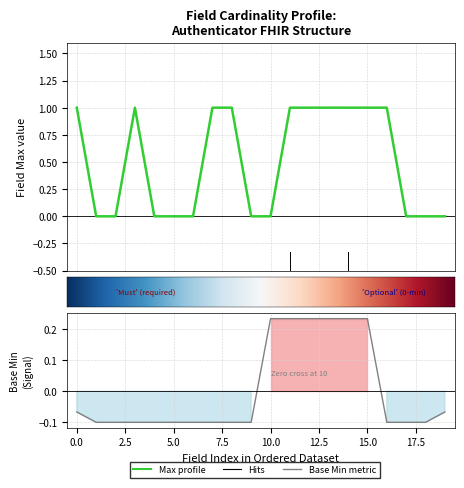

What position from the right is 8?

12